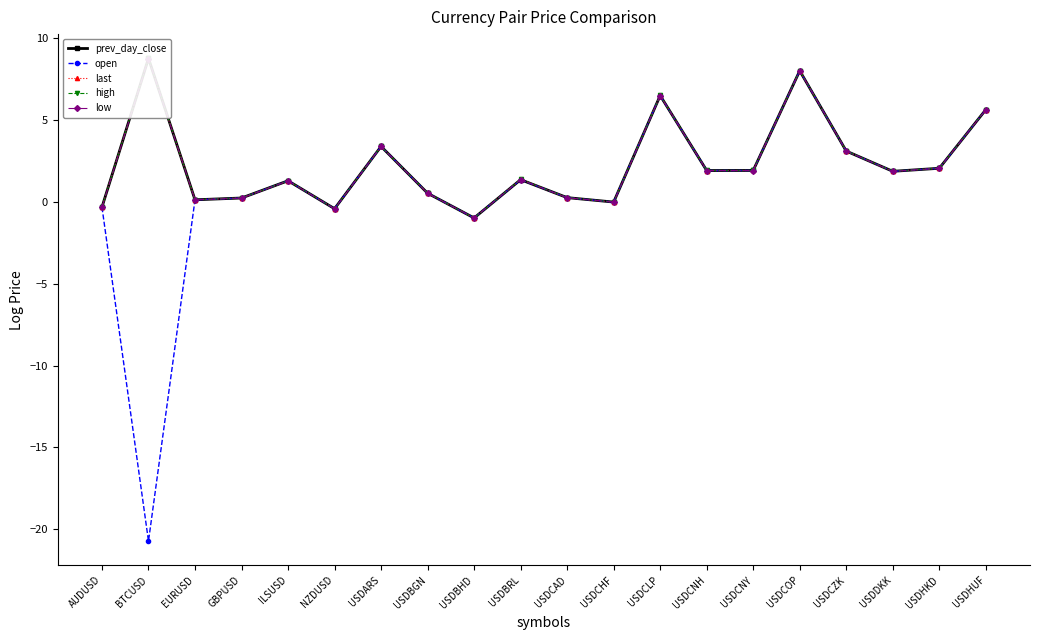

The low series shows -1.0 at USDBHD. True or false?

True